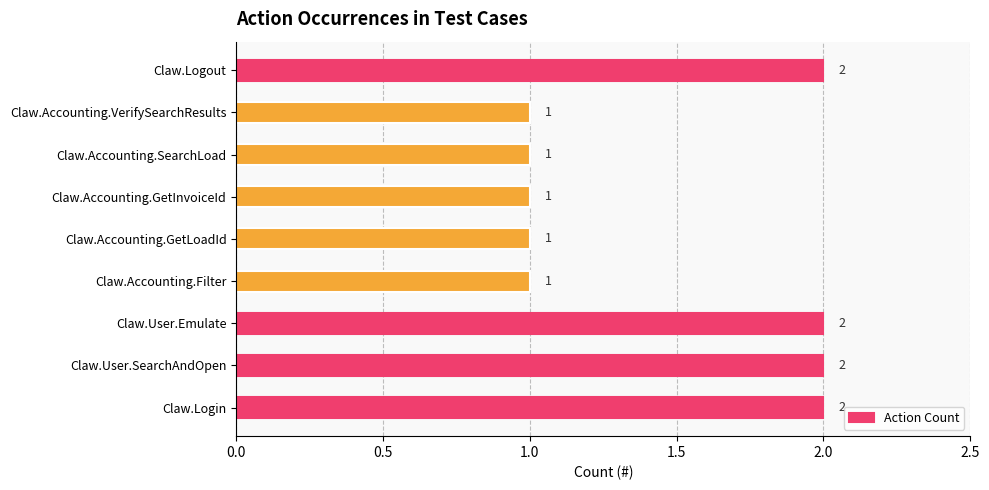

Which has a higher value, Claw.Accounting.VerifySearchResults or Claw.User.SearchAndOpen?

Claw.User.SearchAndOpen